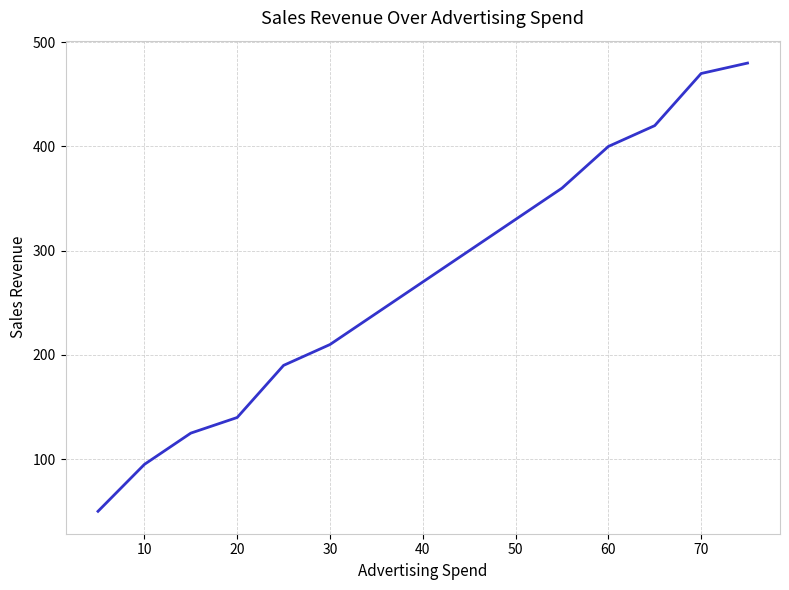

What is the difference between the maximum and minimum values?

430